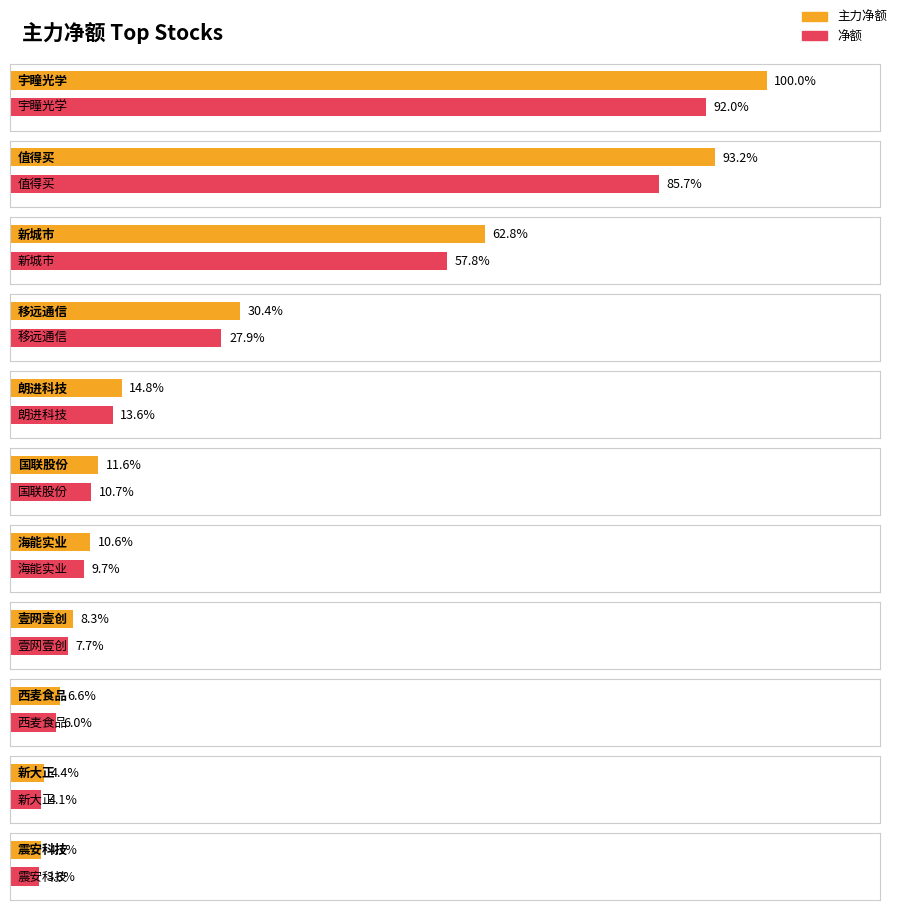

How many distinct data groups are displayed?

2